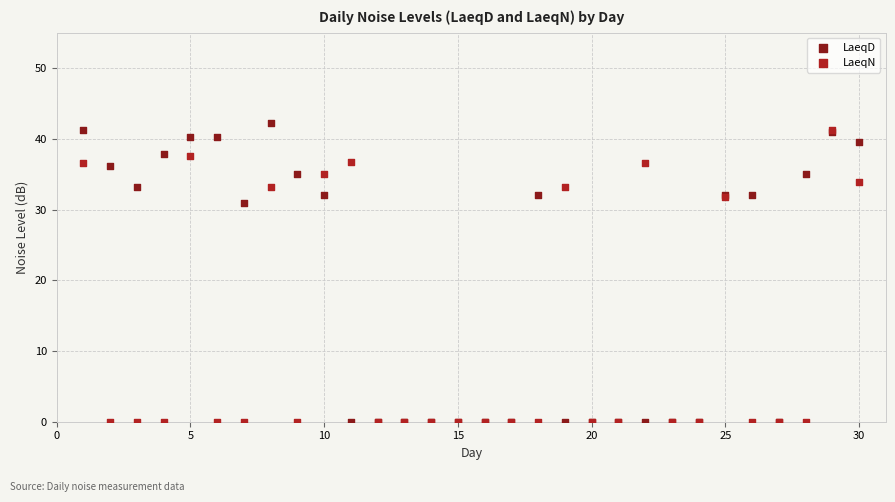

In the LaeqD series, what Y value is closest to 21?

30.9